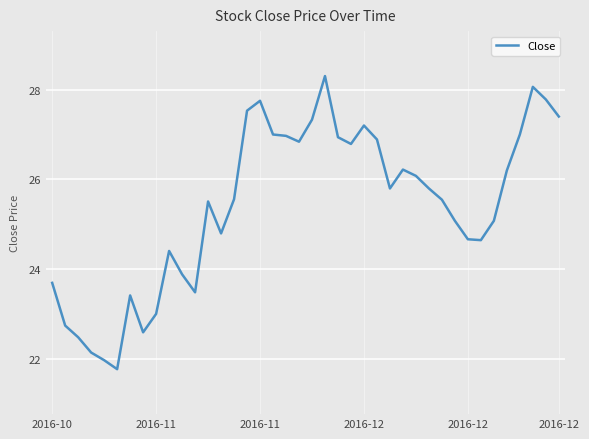

What is the maximum value shown in the chart?

28.3